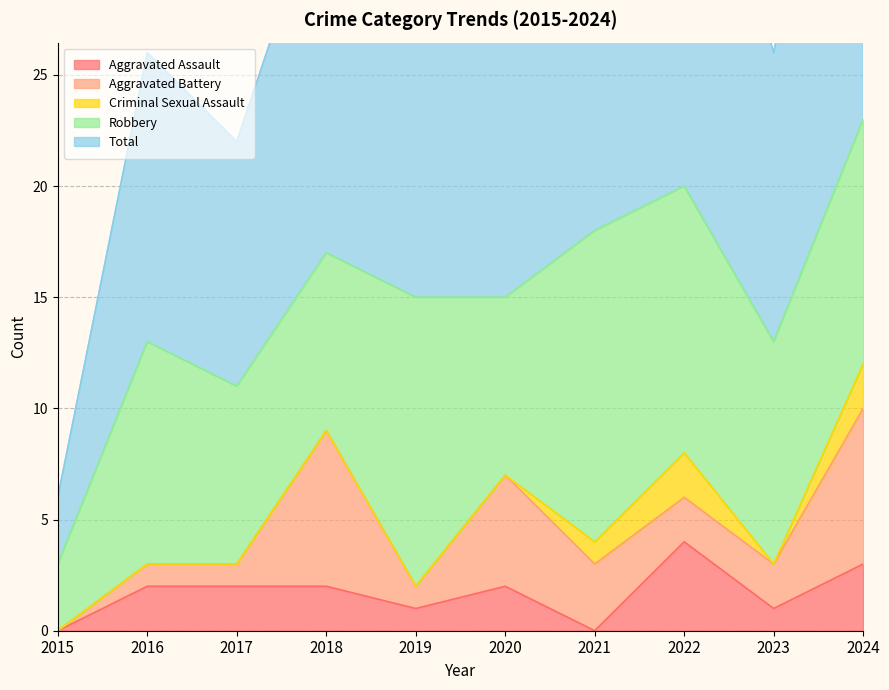

At how many categories does at least one series exceed 18?

2